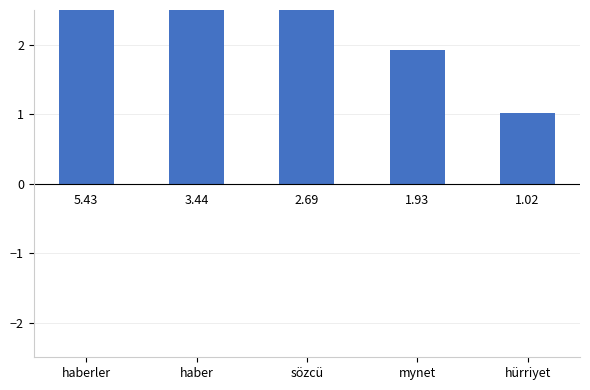

What is the average value?

2.9